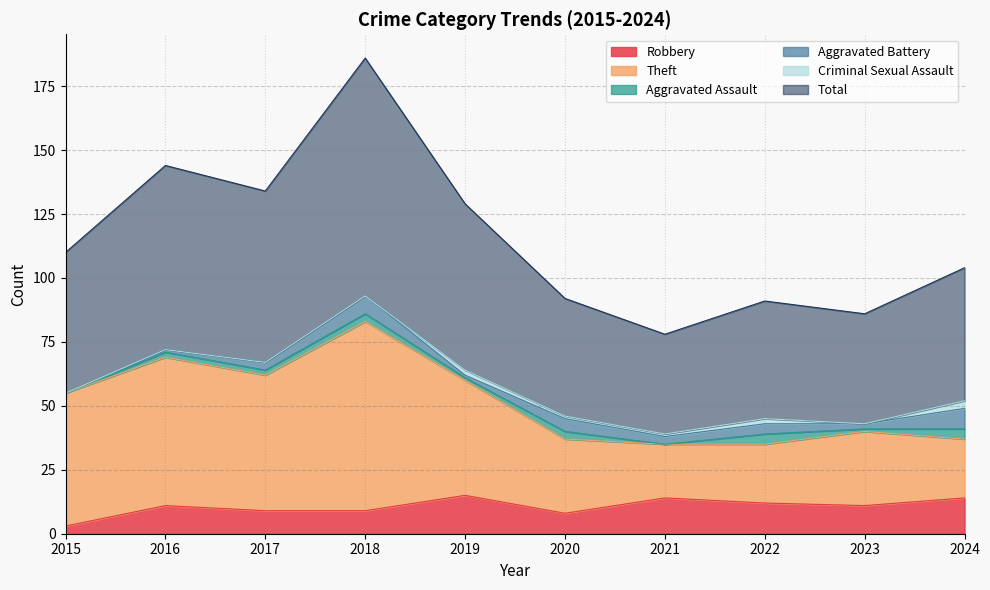

What are all the series names shown in the legend?

Robbery, Theft, Aggravated Assault, Aggravated Battery, Criminal Sexual Assault, Total